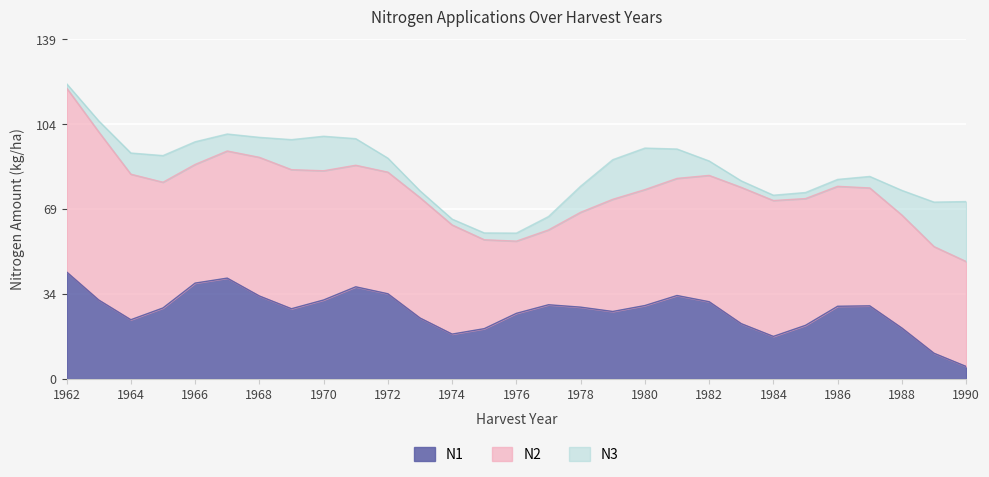

What is the sum of all N3 values?

240.0